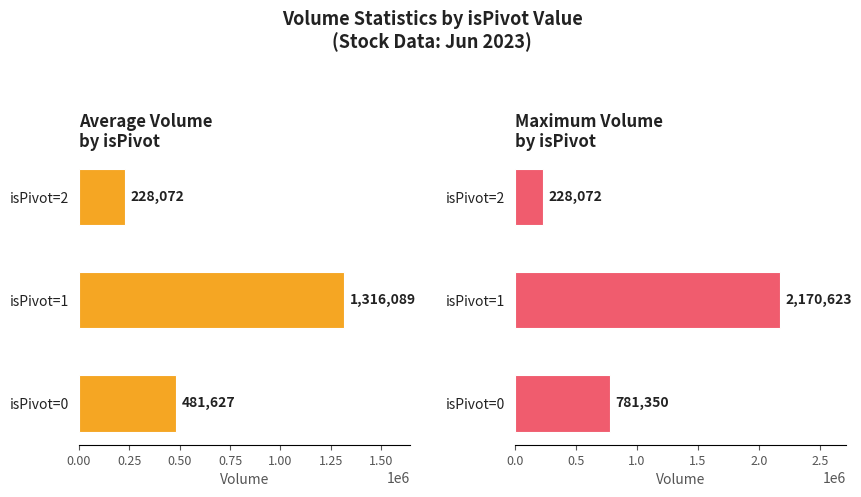

What is the sum of the Avg Volume values at isPivot=1 and isPivot=2?

1544161